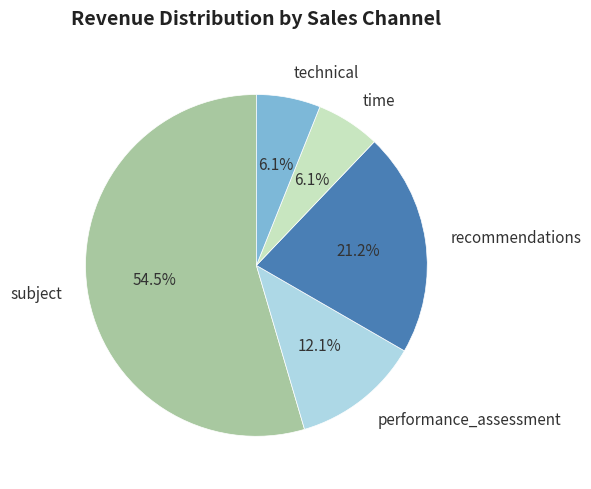

What is the majority slice?

subject